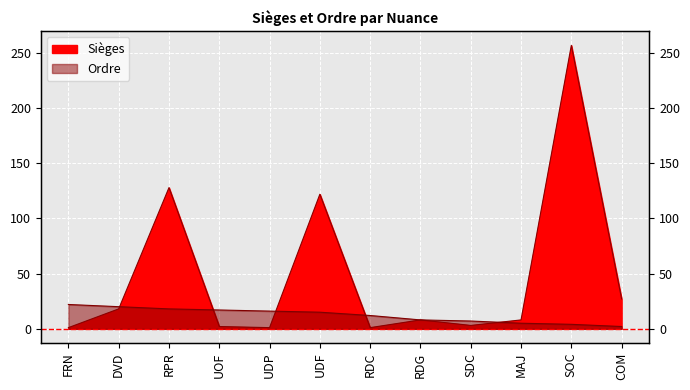

At which label does Ordre first exceed 15?

FRN